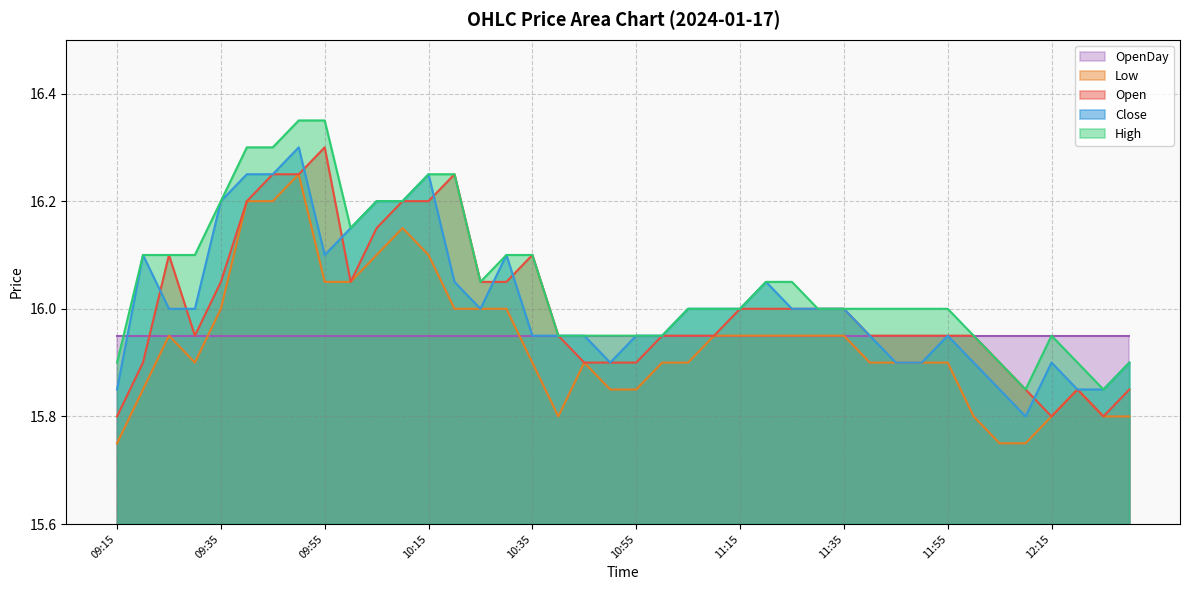

At which category does Open reach its first local valley?

09:30